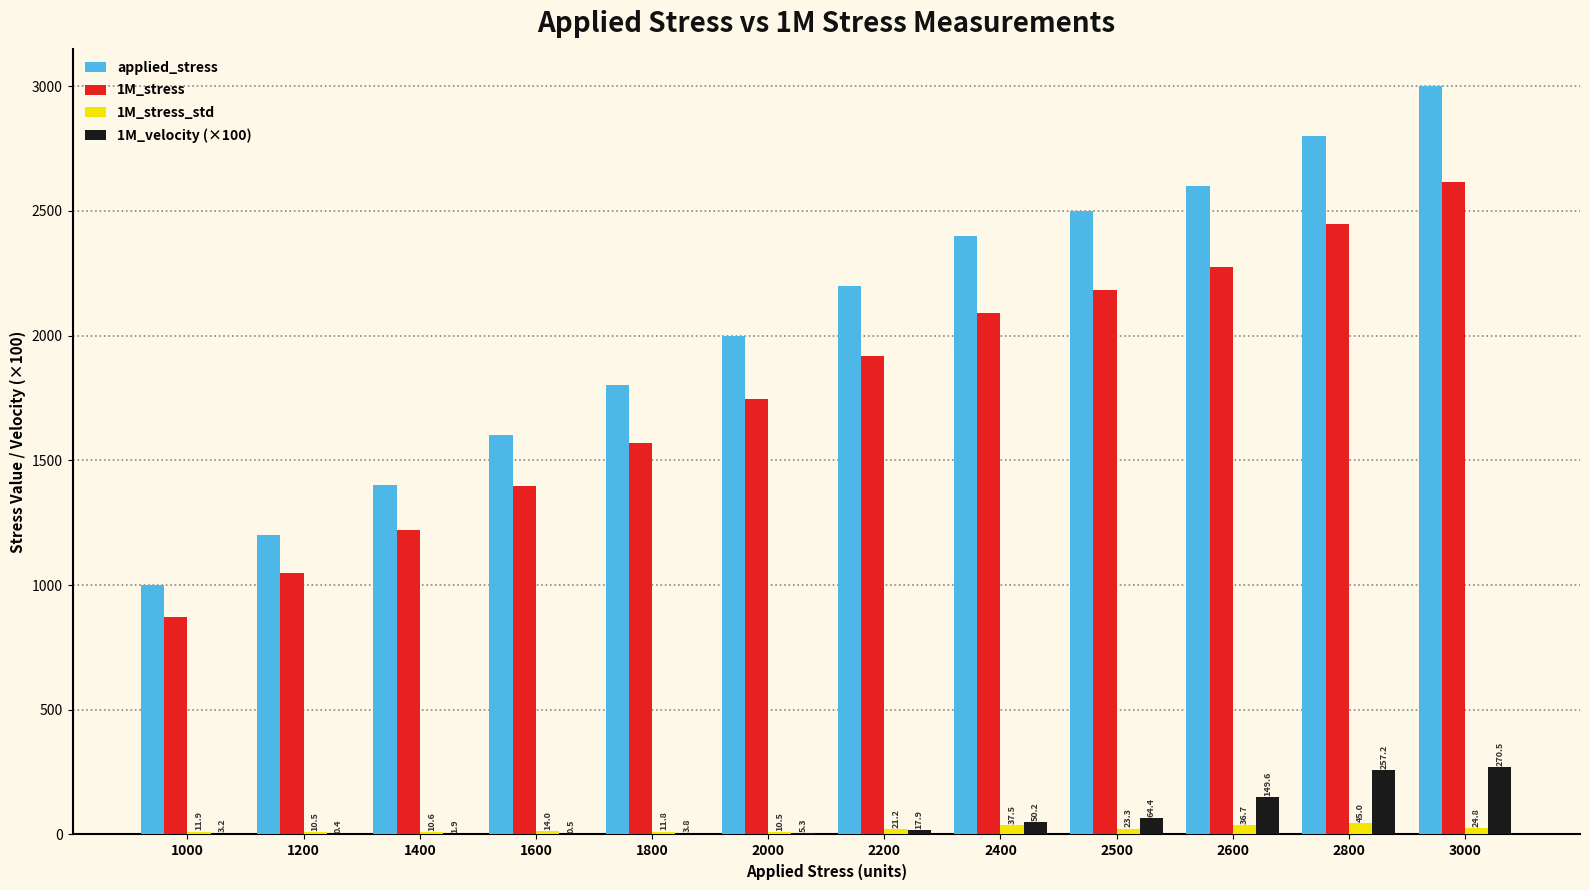

How many groups of bars are there?

12